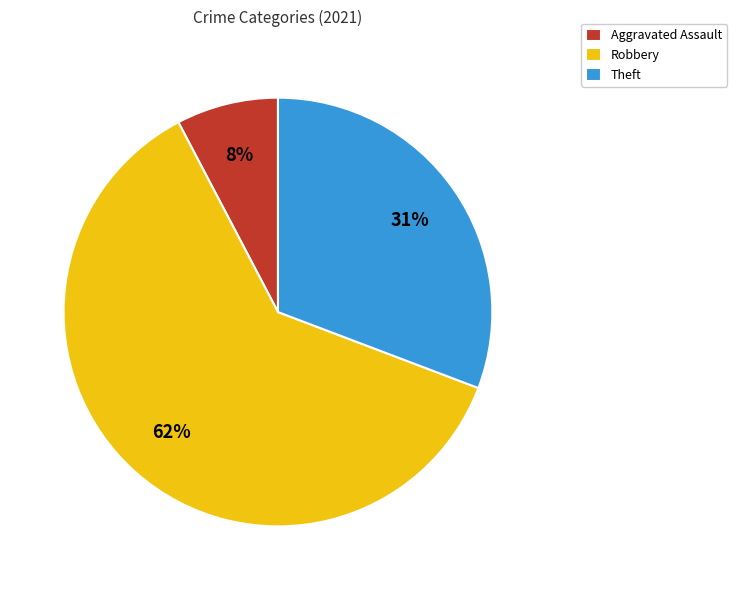

Does Aggravated Assault account for over 50% of the chart?

No